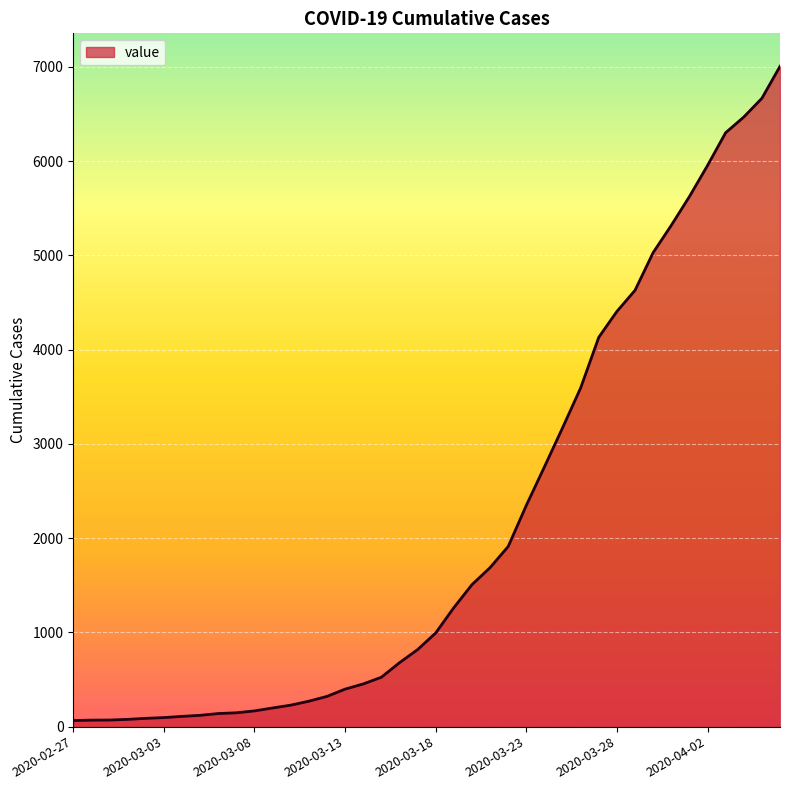

What is the greatest value displayed?

7005